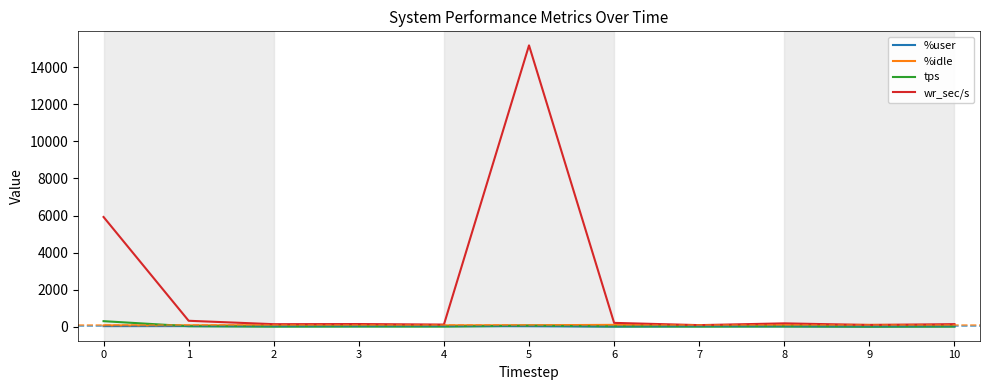

Is it true that wr_sec/s equals 8385.4 at 5?

False